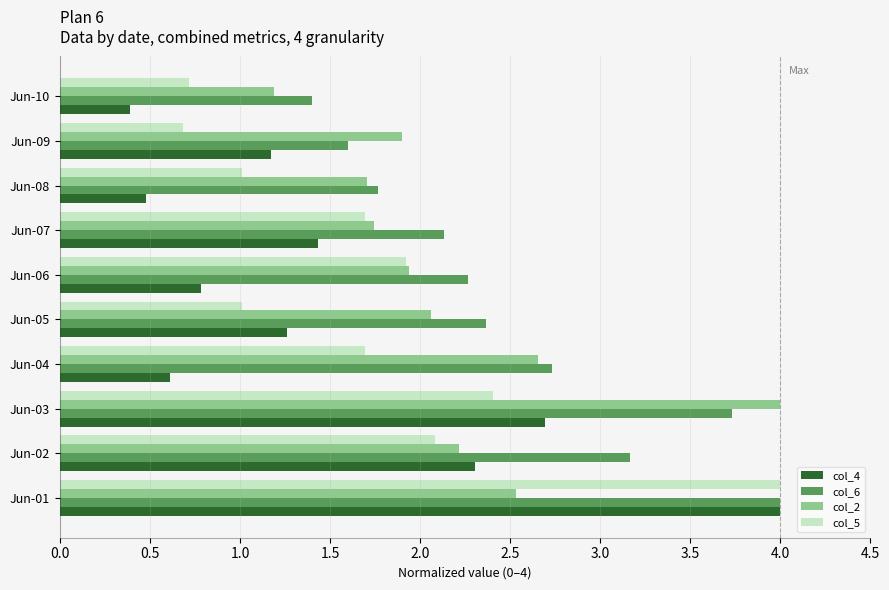

Rank the categories by col_6 value from highest to lowest.

Jun-01, Jun-03, Jun-02, Jun-04, Jun-05, Jun-06, Jun-07, Jun-08, Jun-09, Jun-10